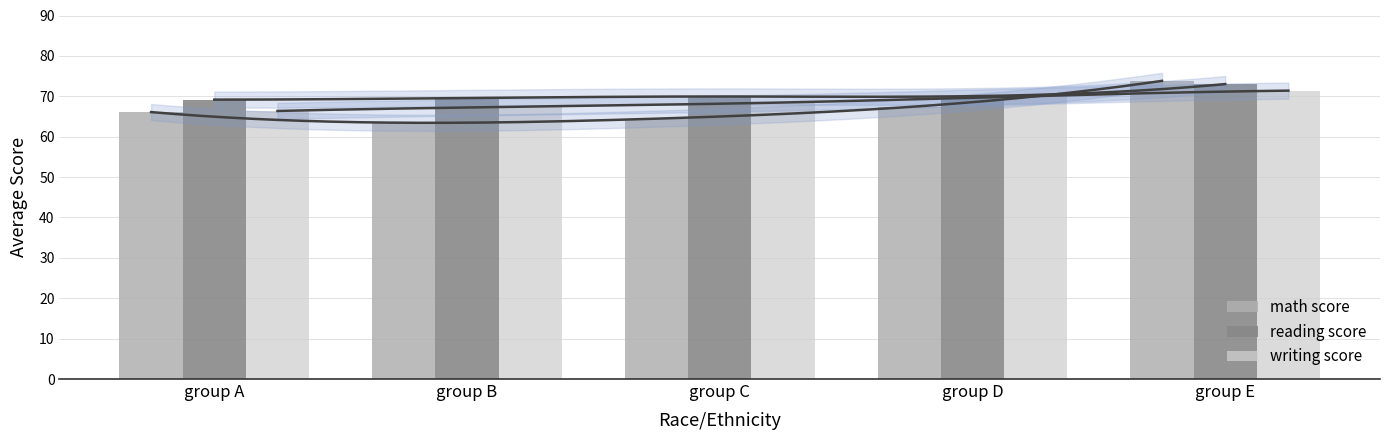

Between group B and group E, which series saw the biggest shift?

math score